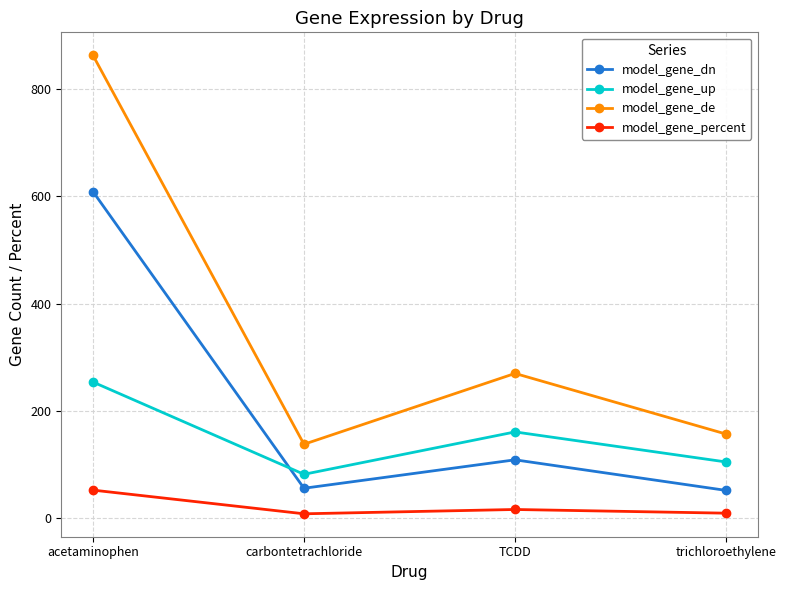

How many lines are shown in the chart?

4